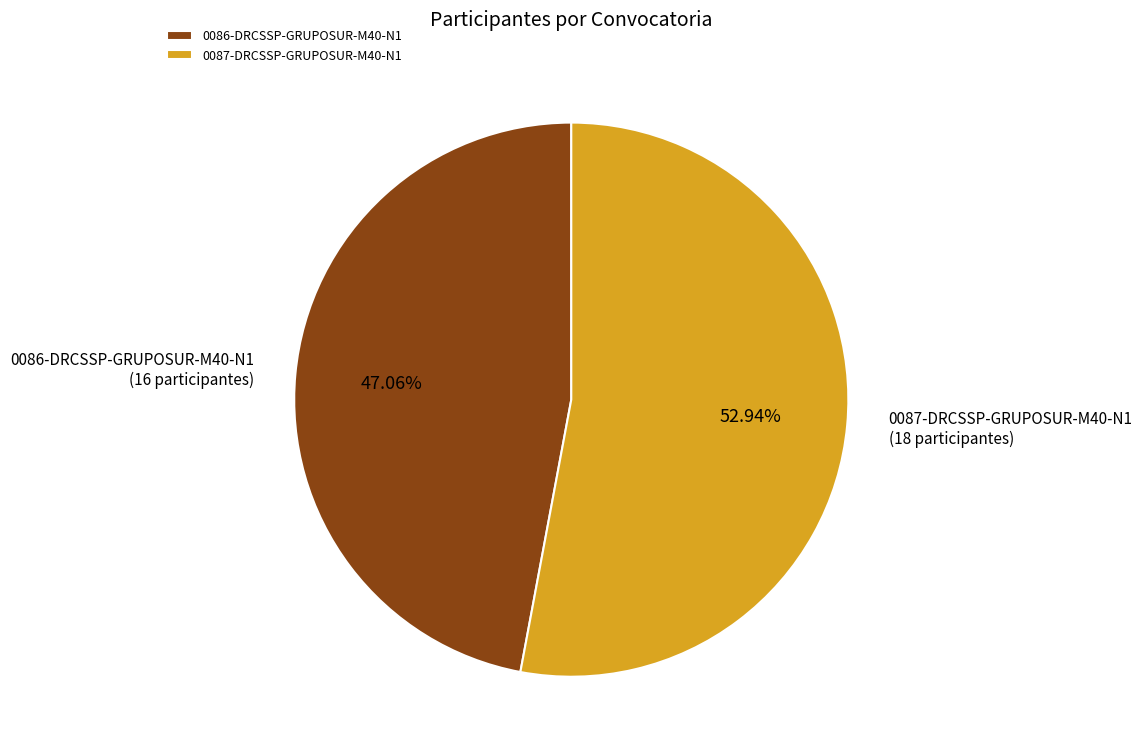

Rank the categories by value from highest to lowest.

0087-DRCSSP-GRUPOSUR-M40-N1, 0086-DRCSSP-GRUPOSUR-M40-N1